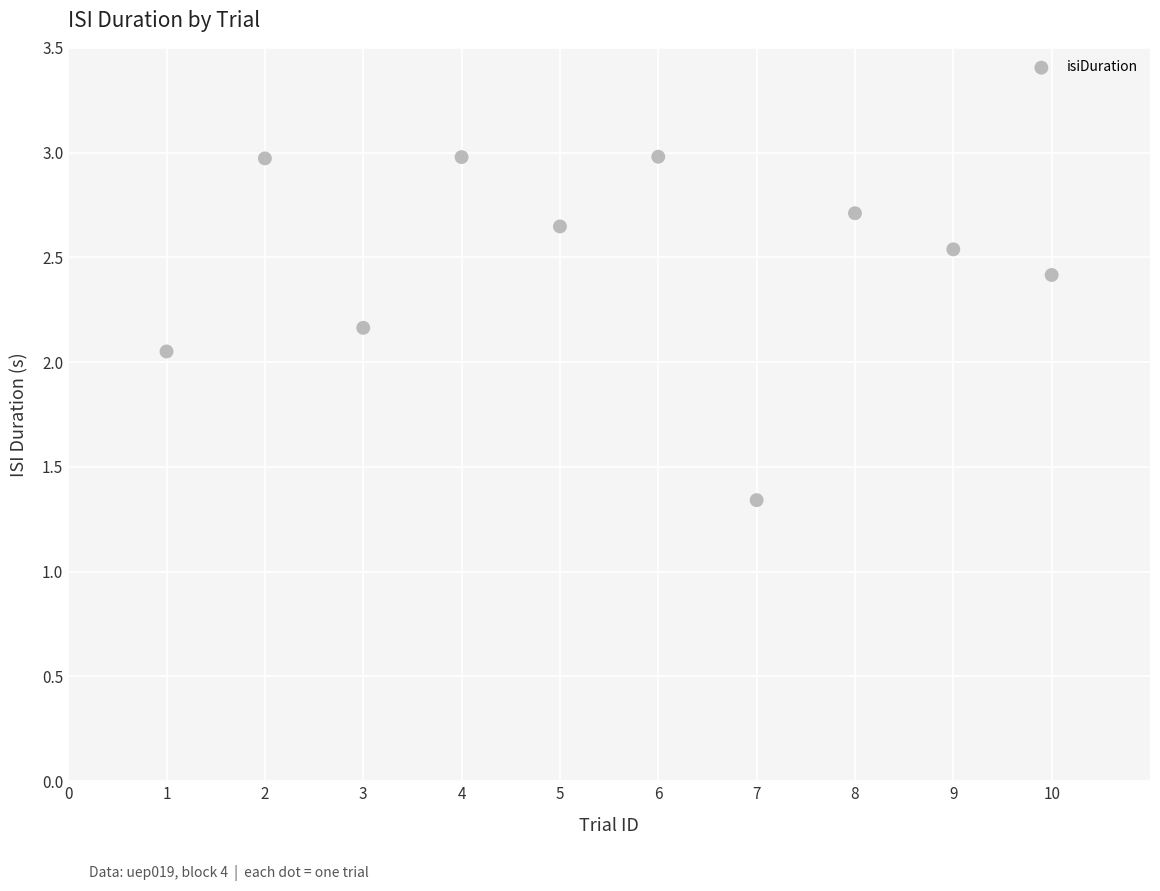

What is the average X value?

5.5